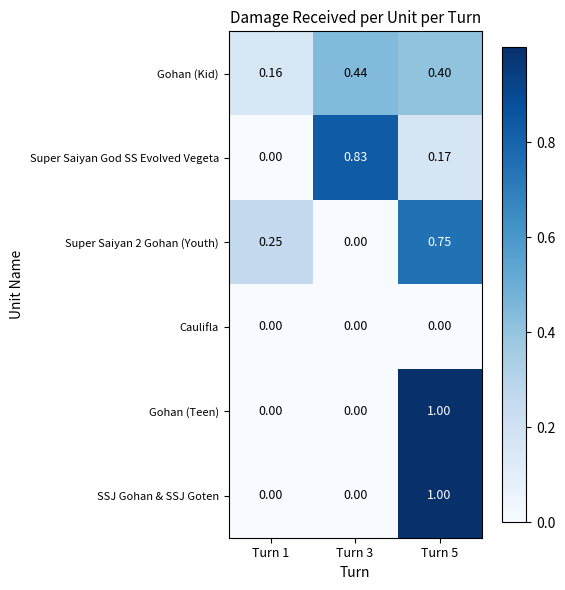

Is the value of Super Saiyan God SS Evolved Vegeta at Turn 1 greater than the value of Gohan (Kid) at Turn 5?

No